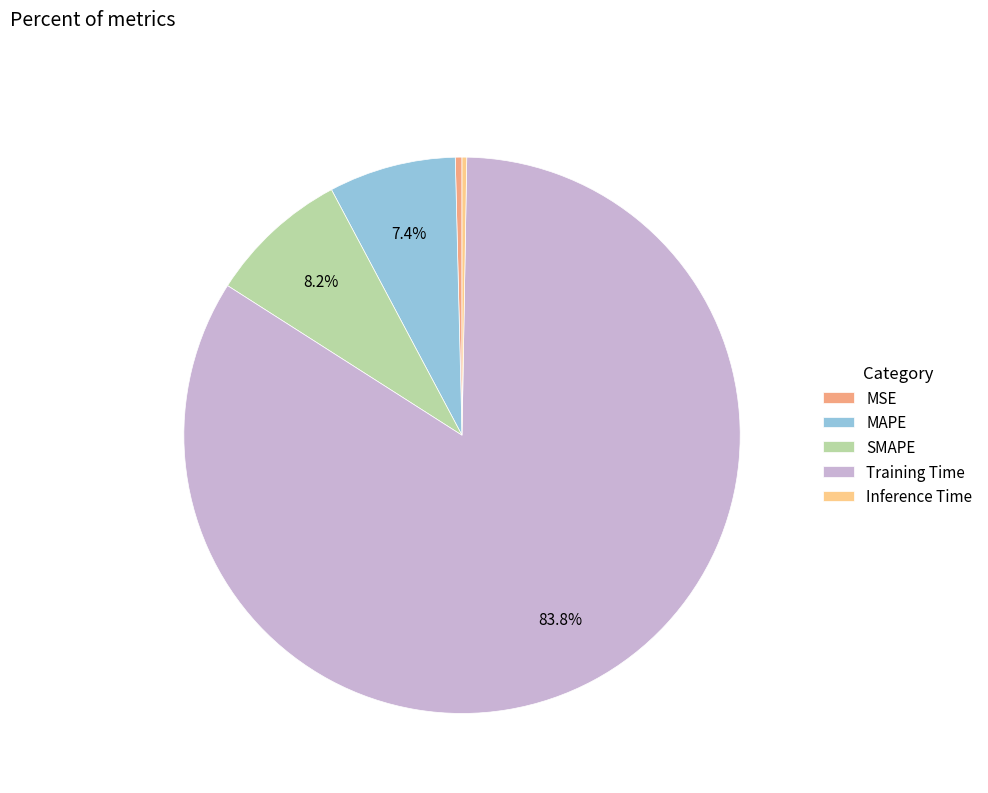

What percentage is the SMAPE slice, to the nearest percent?

8%